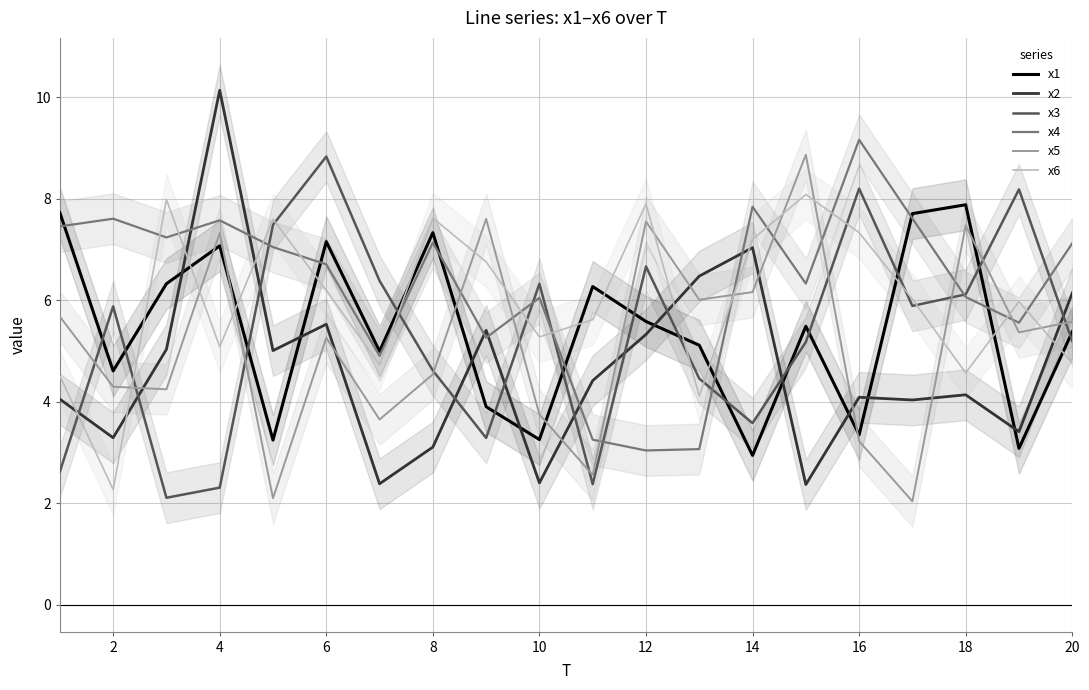

Is the value of x5 at 18 greater than the value of x2 at 18?

Yes